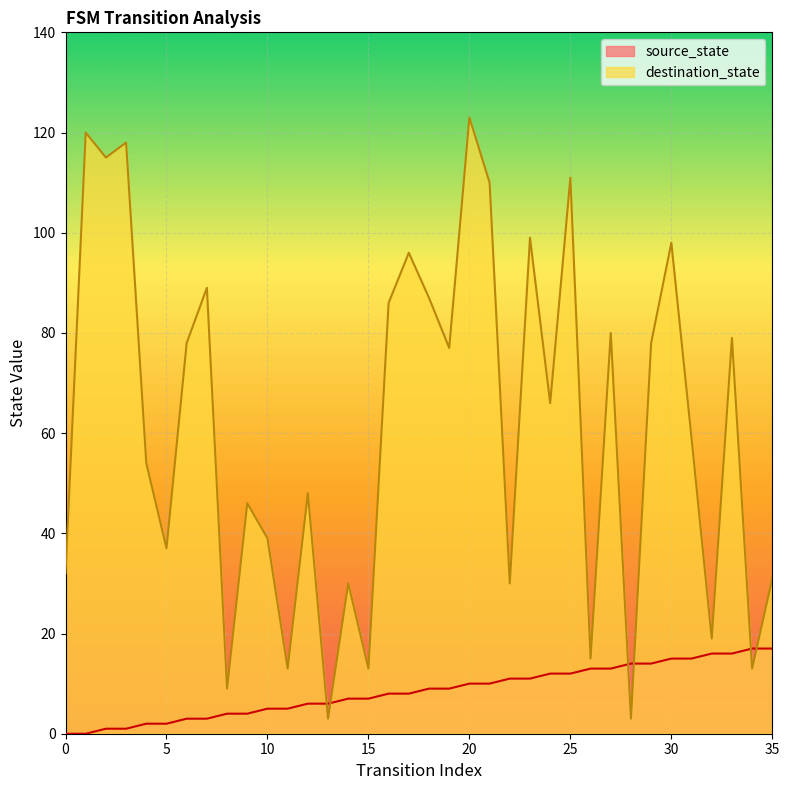

What is the spread (max minus min) of values at 18?

78